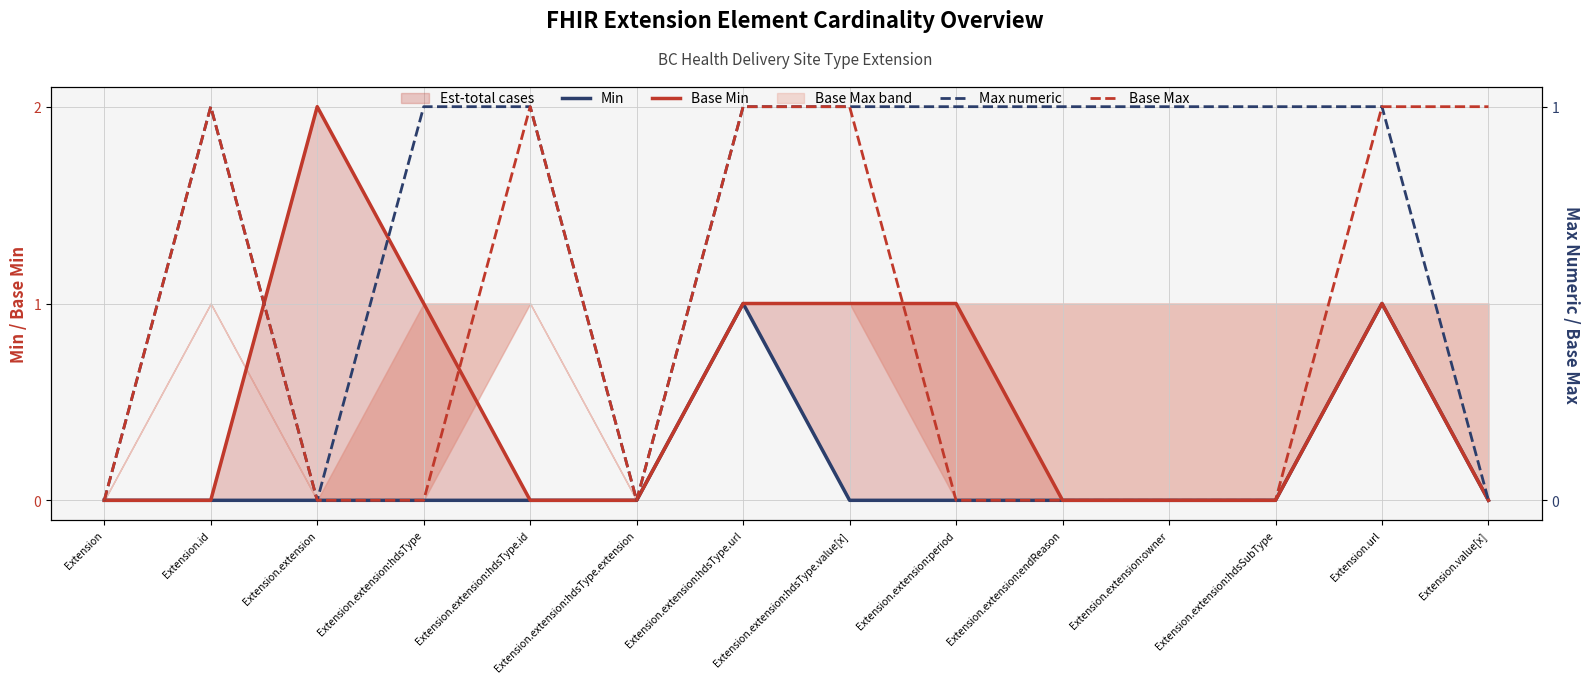

Reading left to right, what are all the values shown in this chart?

Min: 0	0	0	0	0	0	1	0	0	0	0	0	1	0
Base Min: 0	0	2	1	0	0	1	1	1	0	0	0	1	0
Max numeric: 0	1	0	1	1	0	1	1	1	1	1	1	1	0
Base Max: 0	1	0	0	1	0	1	1	0	0	0	0	1	1